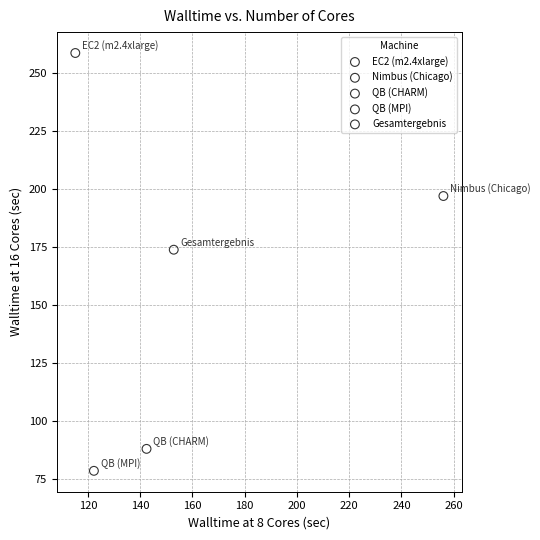

What are all the series names shown in the legend?

EC2 (m2.4xlarge), Nimbus (Chicago), QB (CHARM), QB (MPI), Gesamtergebnis